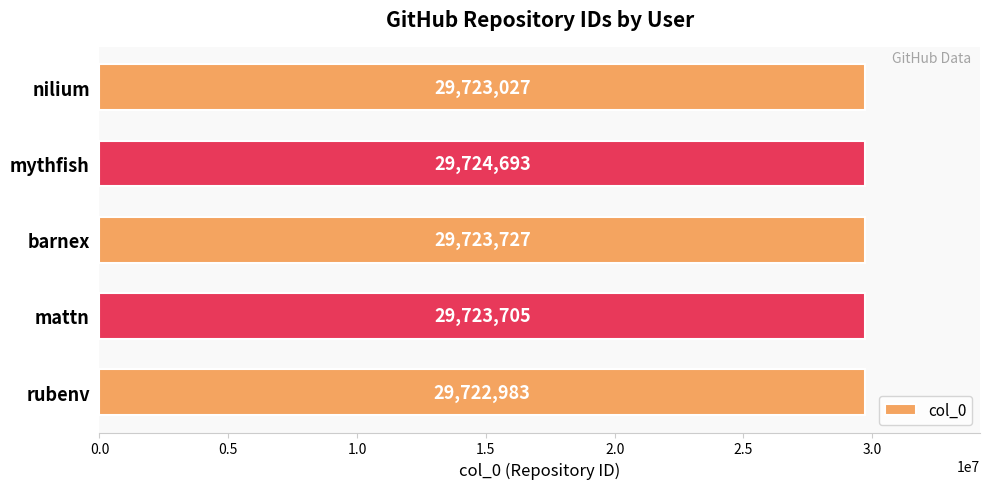

Reading bottom to top, what are all the values shown in this chart?

29722983	29723705	29723727	29724693	29723027